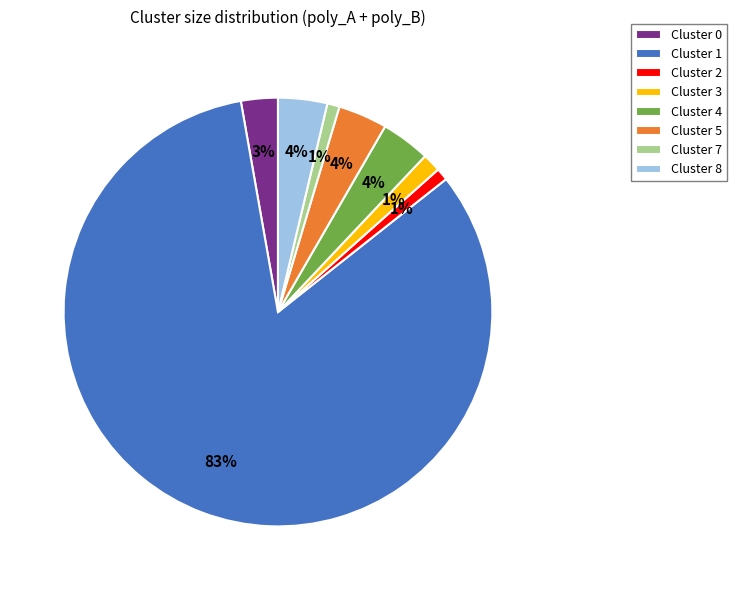

How many slices are in this pie chart?

8